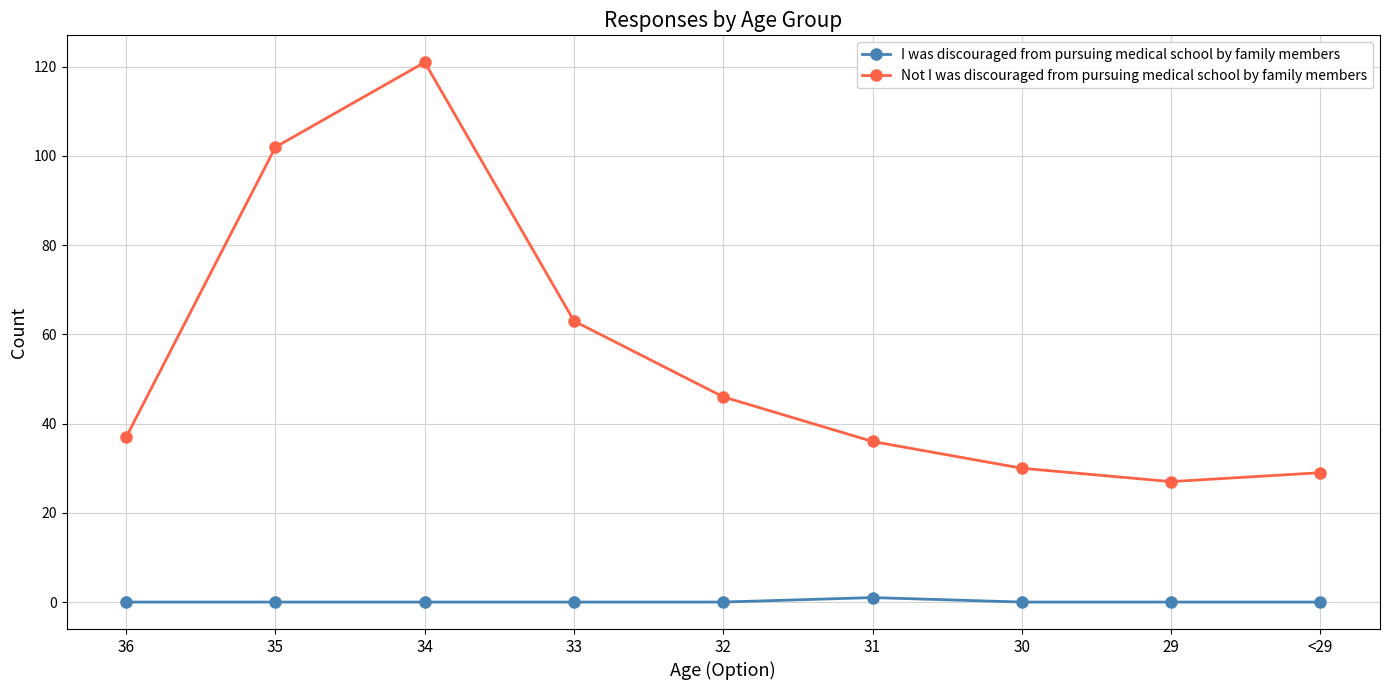

True or false: Not I was discouraged from pursuing medical school by family members and I was discouraged from pursuing medical school by family members intersect in this chart.

False